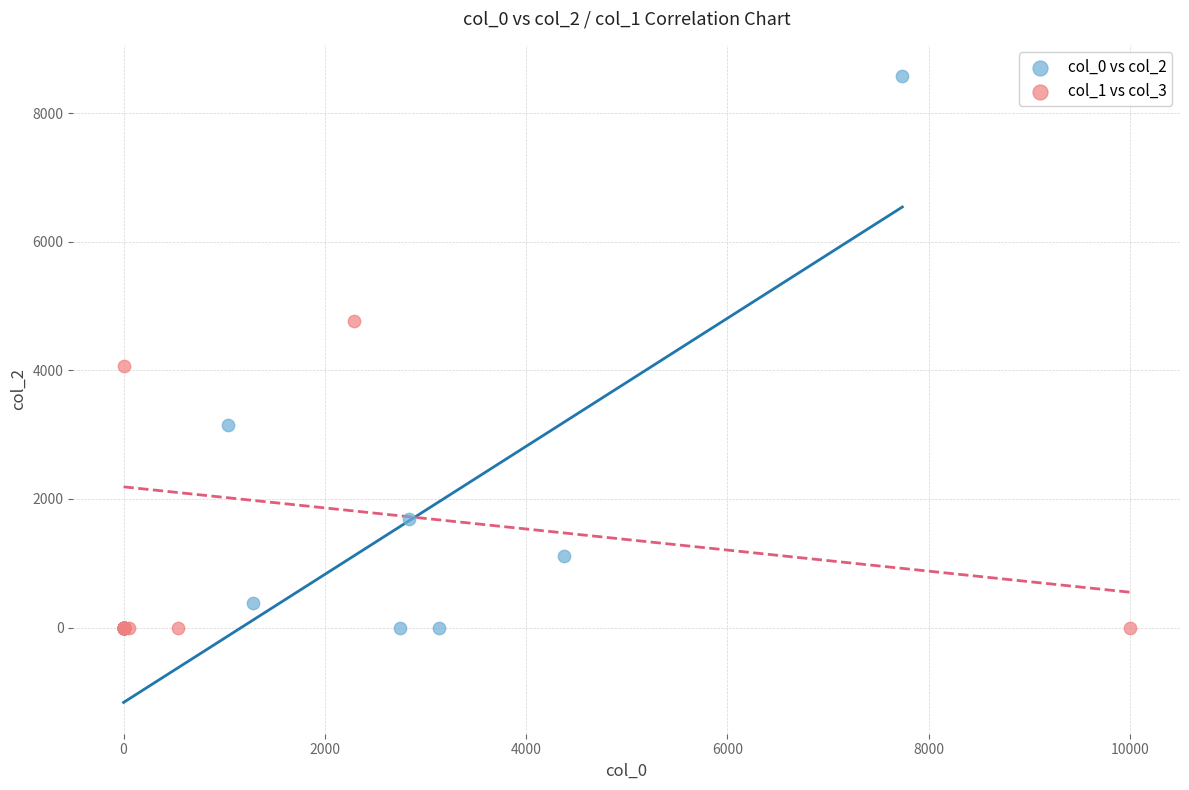

What are all the series names shown in the legend?

col_0 vs col_2, col_1 vs col_3